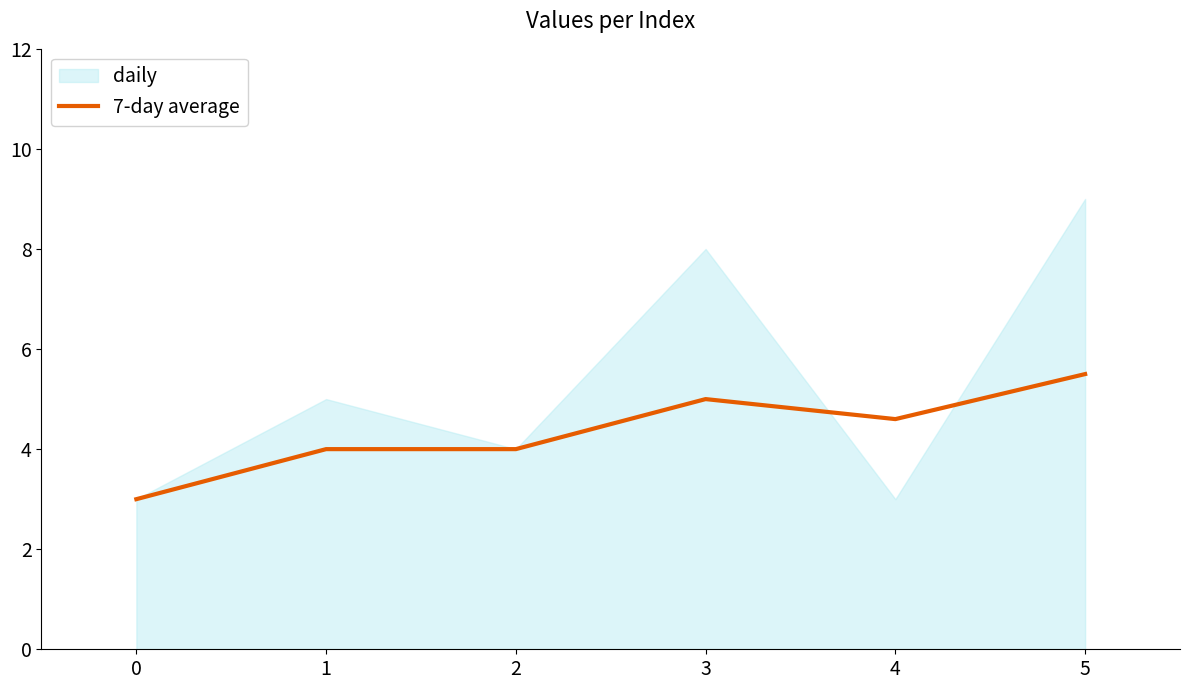

List the labels in order of value, smallest first.

0, 1, 2, 4, 3, 5